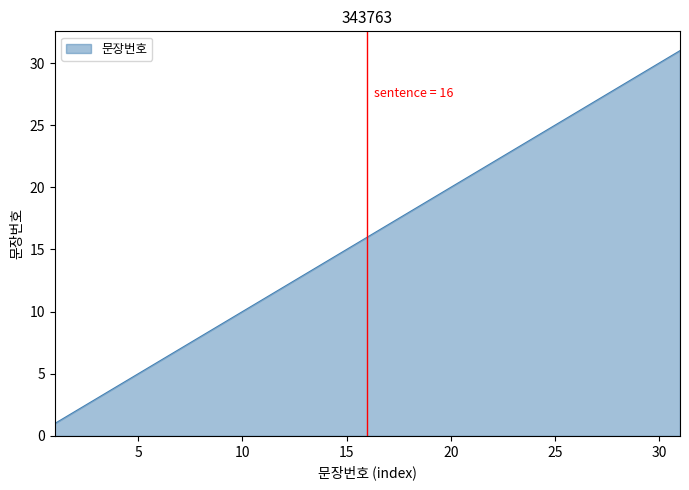

Reading left to right, extract all data points from this chart.

1	2	3	4	5	6	7	8	9	10	11	12	13	14	15	16	17	18	19	20	21	22	23	24	25	26	27	28	29	30	31